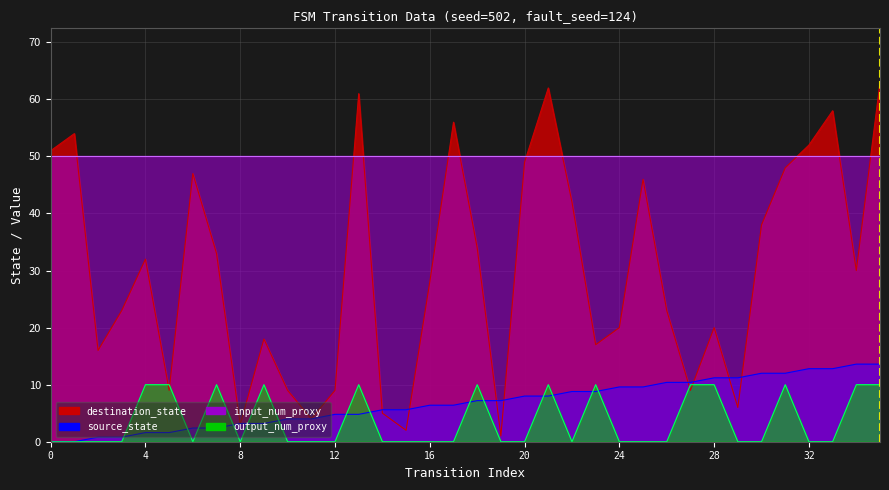

What value does the source_state series have at 16?

6.4